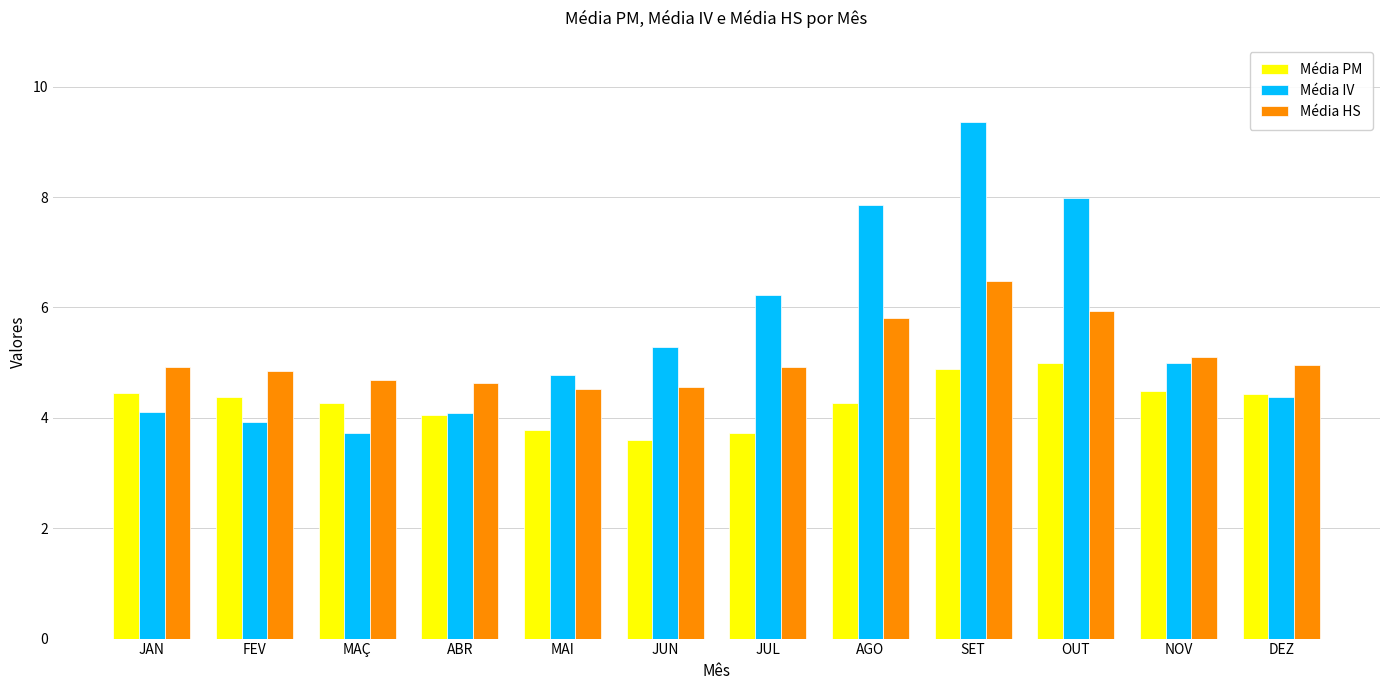

What is the spread (max minus min) of values at JUL?

2.5